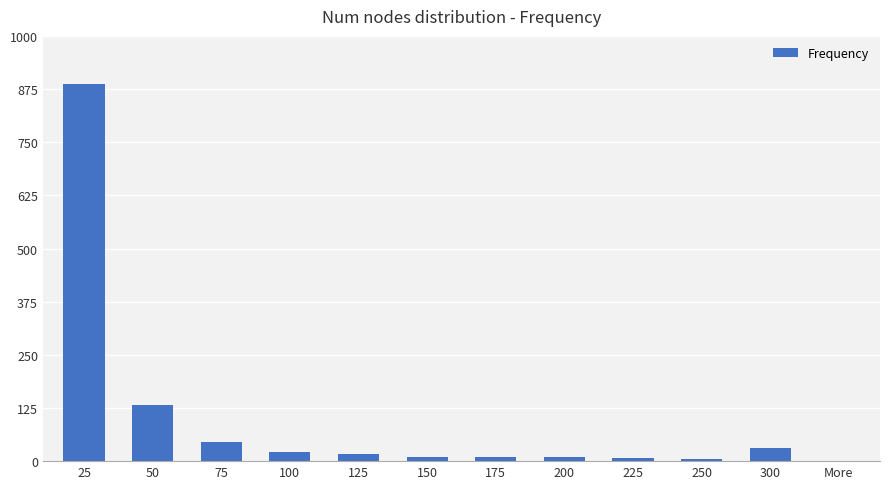

The value at 50 is 184. True or false?

False